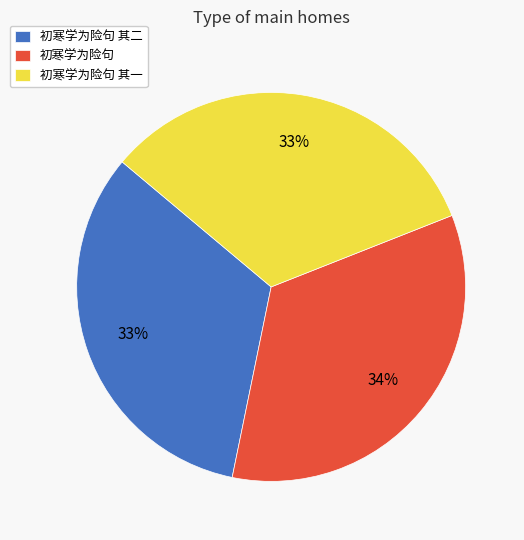

Does 初寒学为险句 represent more than half of the total?

No